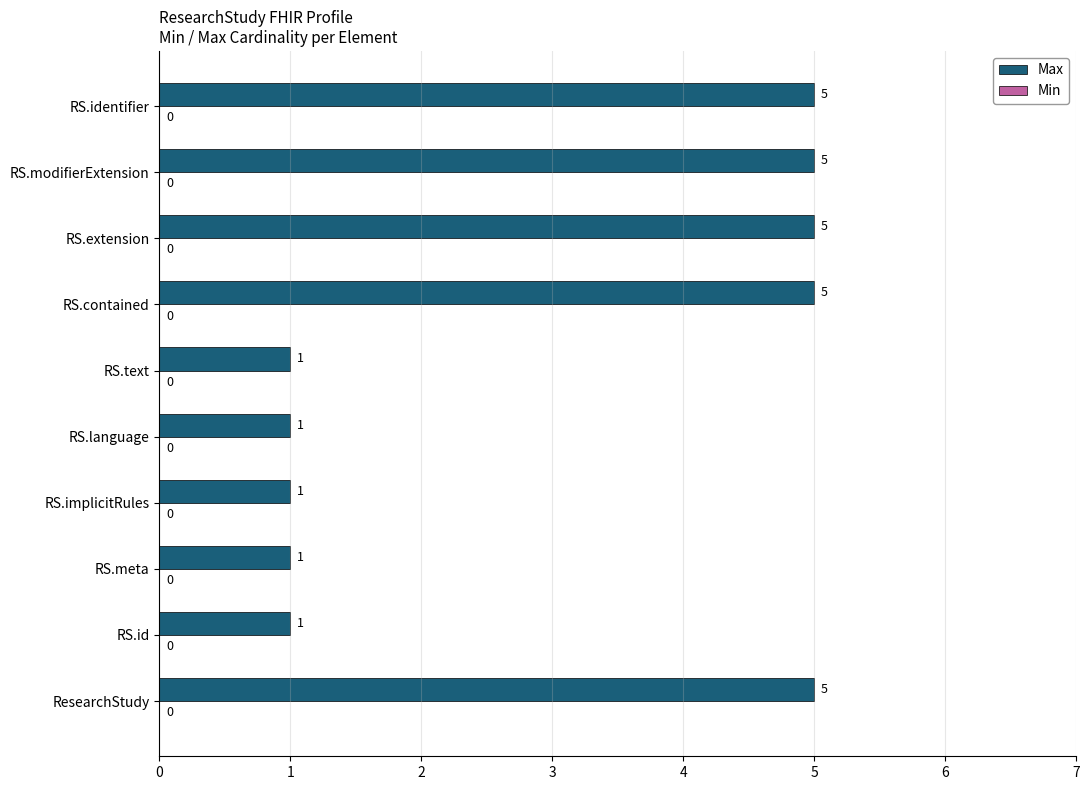

Count the values in the range 1 to 5.

10